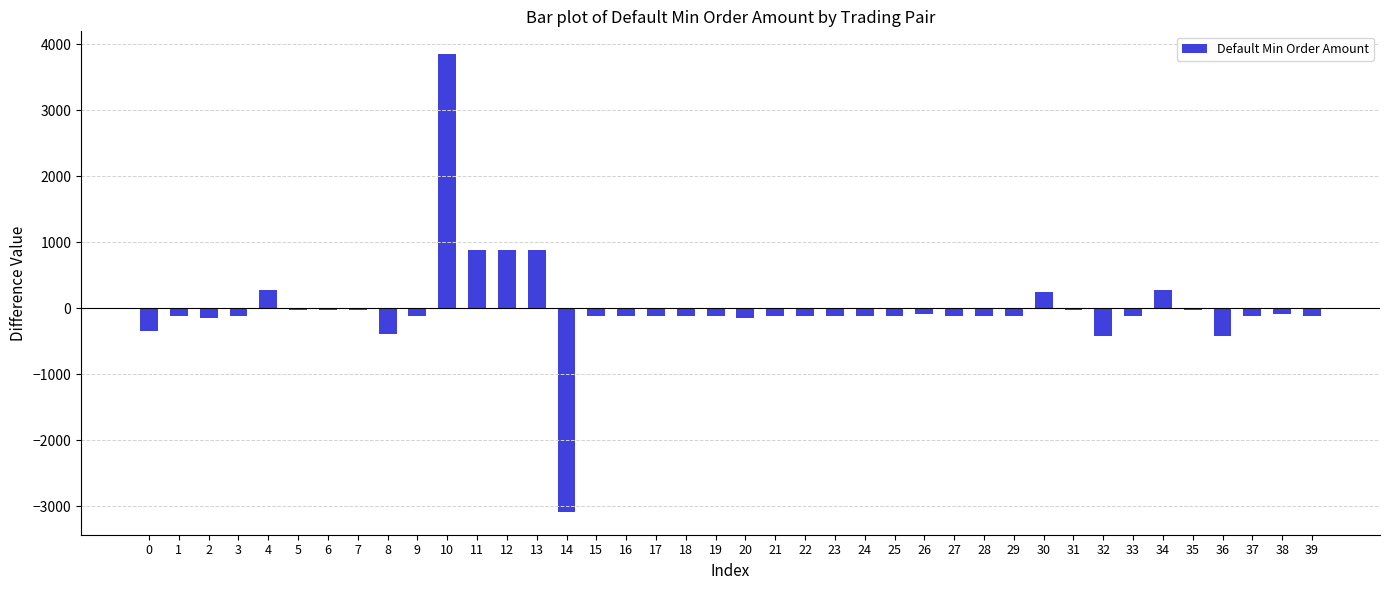

What is the smallest value displayed?

-3084.2